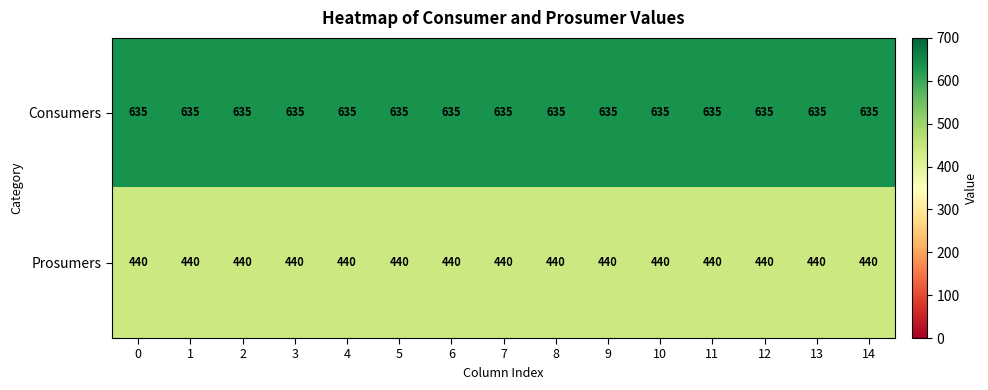

The Prosumers series shows 710 at 9. True or false?

False